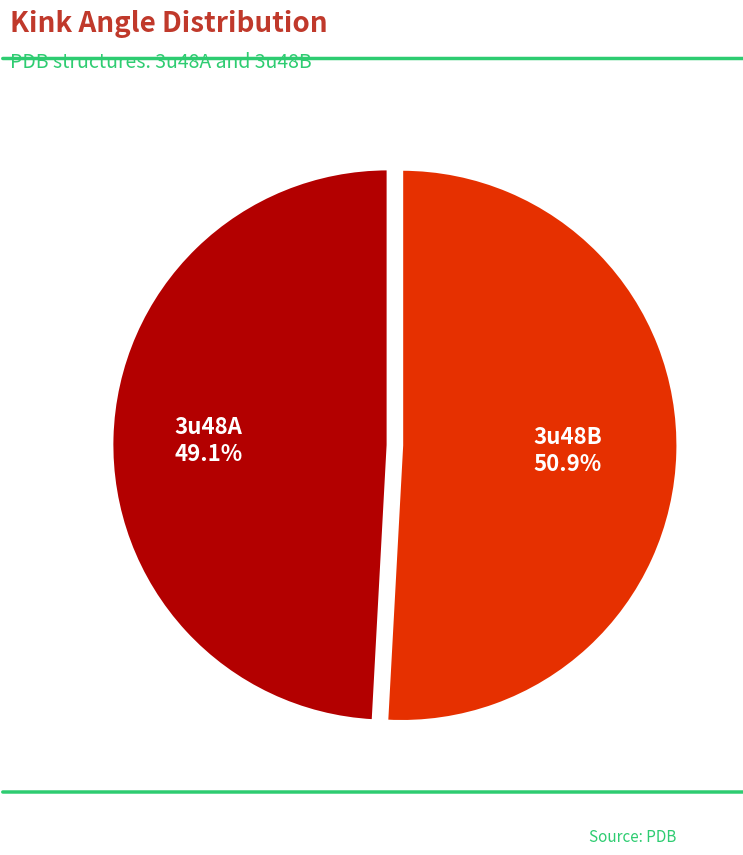

Does any single category account for the majority?

Yes